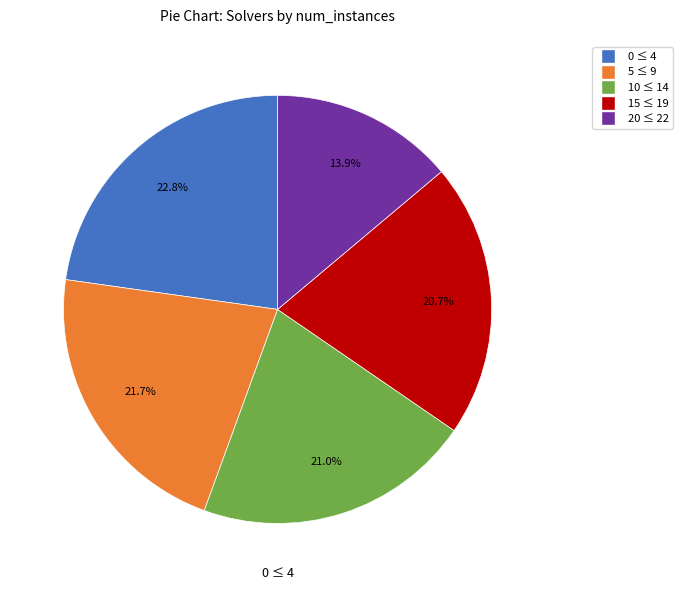

Does any single category account for the majority?

No